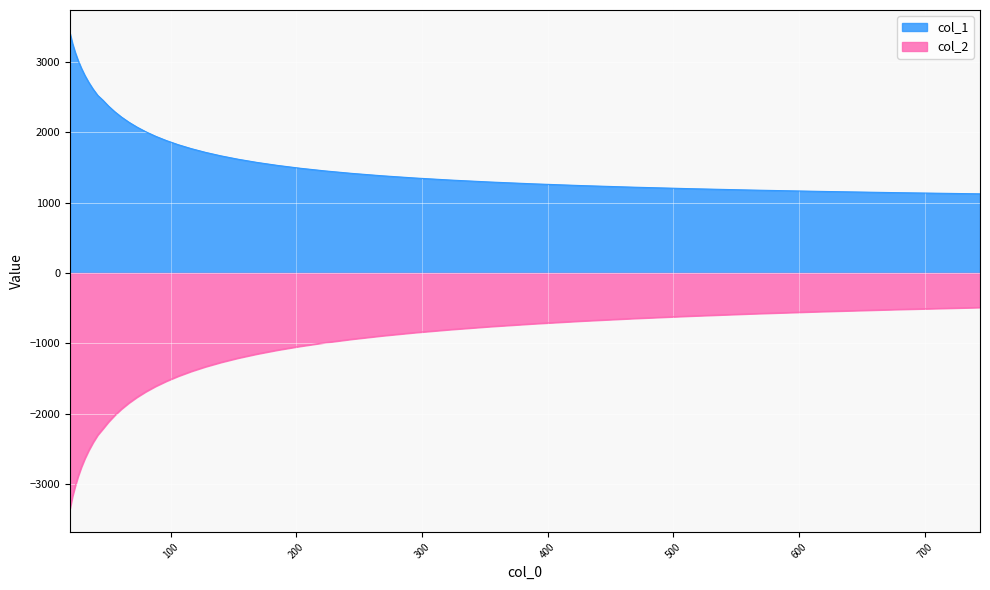

True or false: col_1 and col_2 intersect in this chart.

False